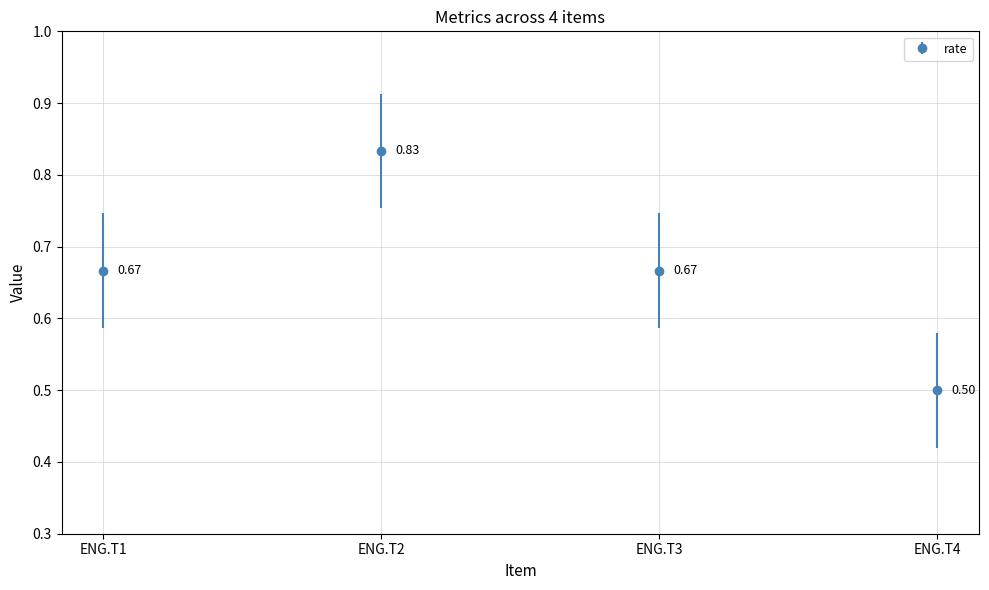

What is the change in value from ENG.T1 to ENG.T2?

+0.2